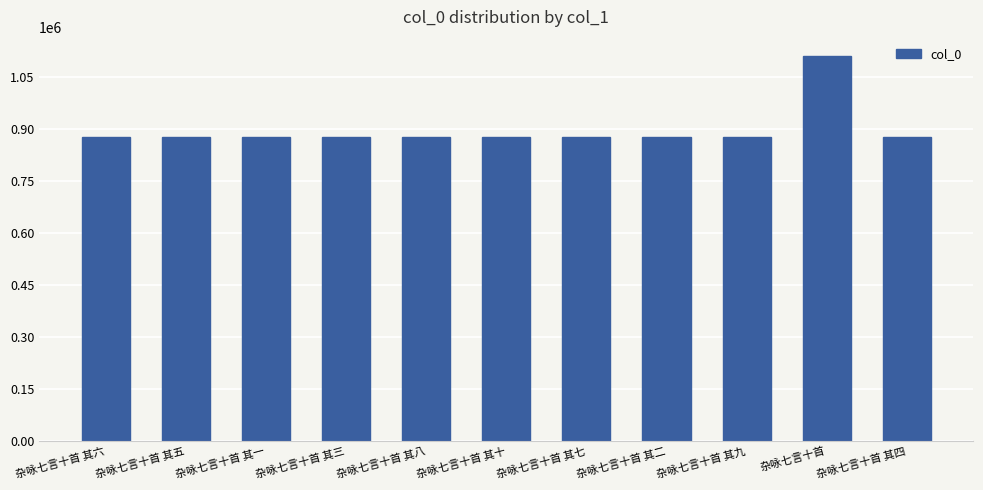

Which category has the highest value across all series?

杂咏七言十首